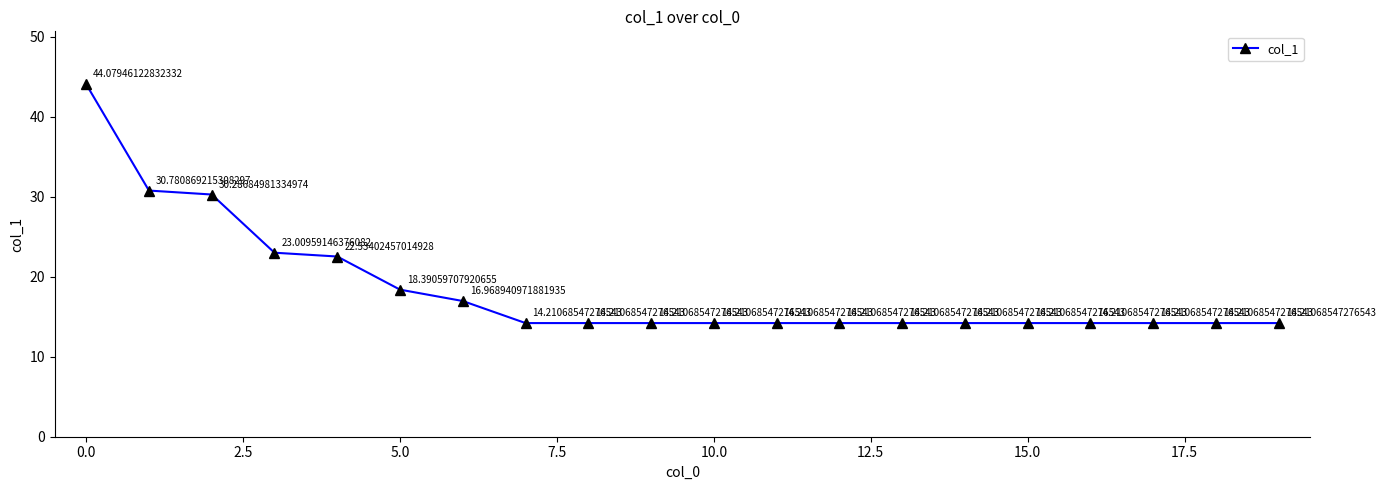

True or false: the data has more than 0 interior local peaks.

False